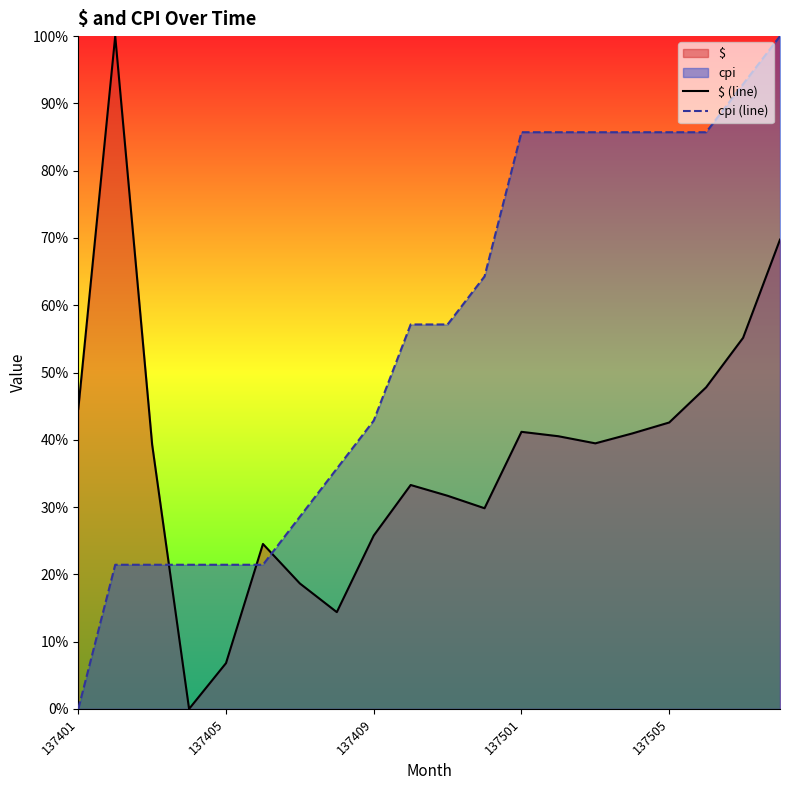

Rank the series by their average value, from highest to lowest.

cpi (line), $ (line)